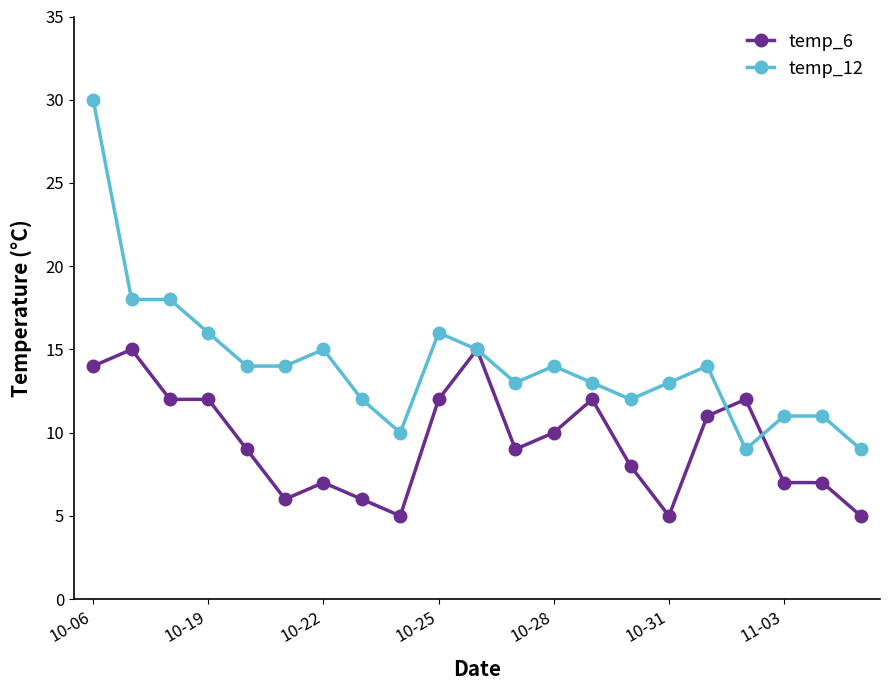

Which series has the largest range (max minus min)?

temp_12